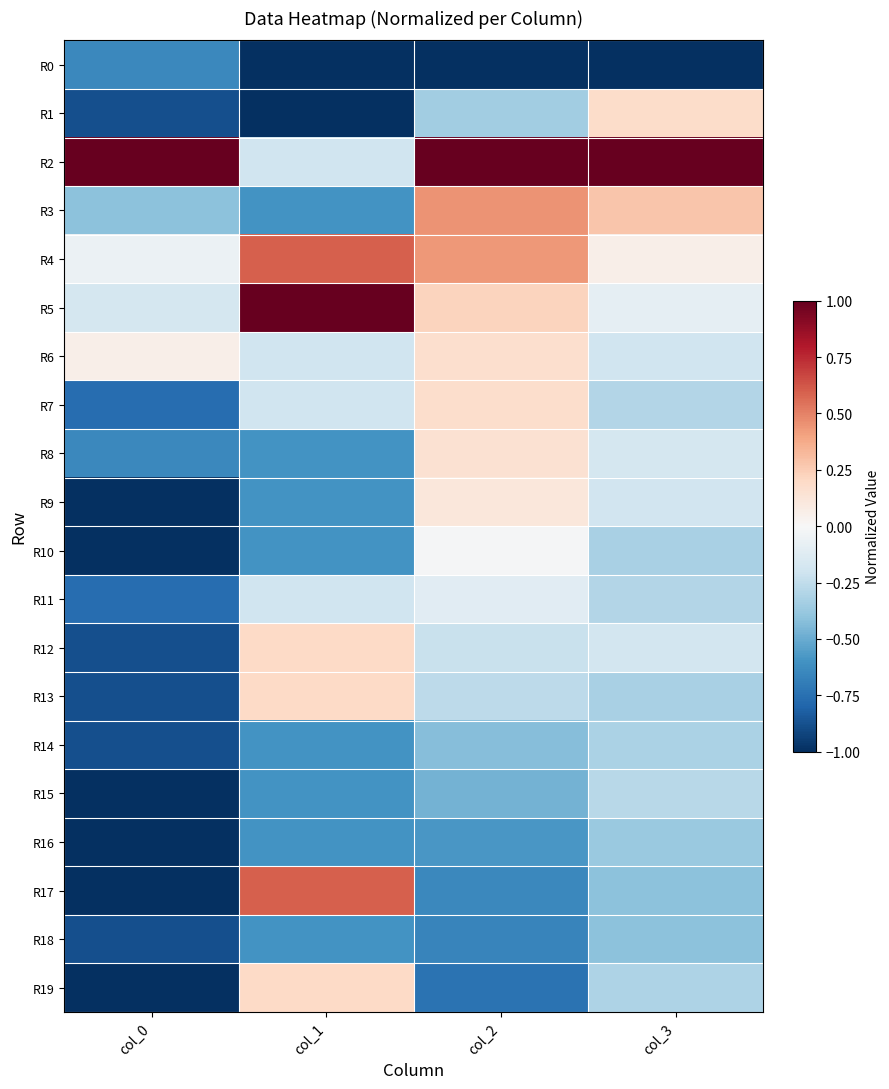

What is the difference between the highest and lowest values at col_2?

2.0